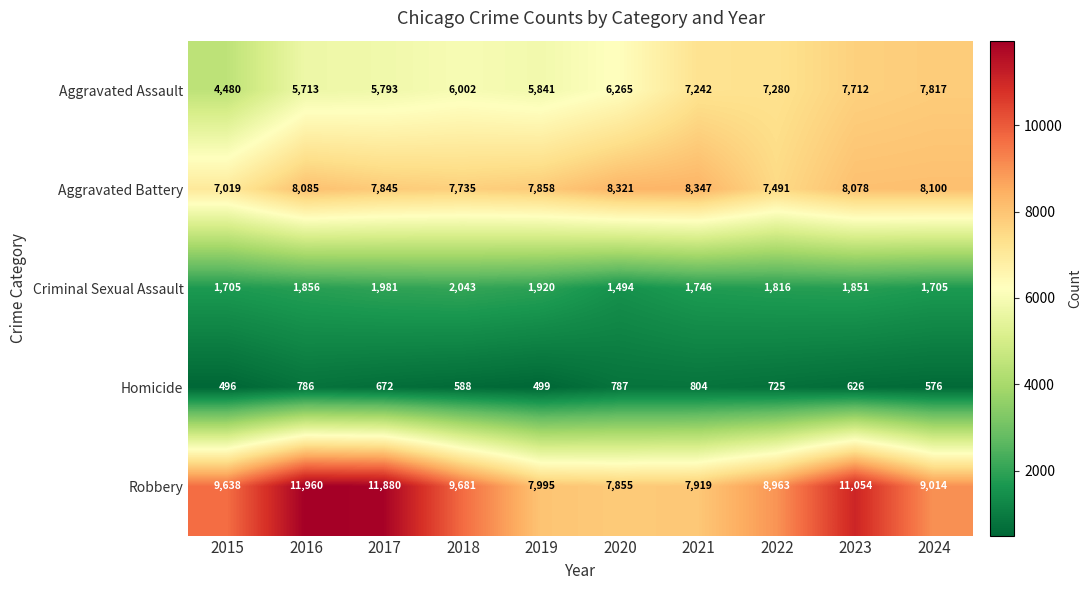

What is the difference between the second highest and minimum values in the Aggravated Assault series?

3232